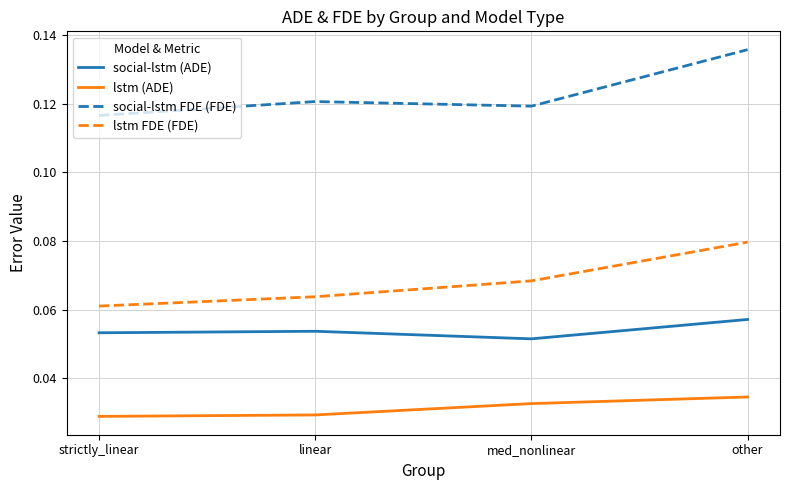

True or false: social-lstm (ADE) has a value of 0.0 at med_nonlinear.

False